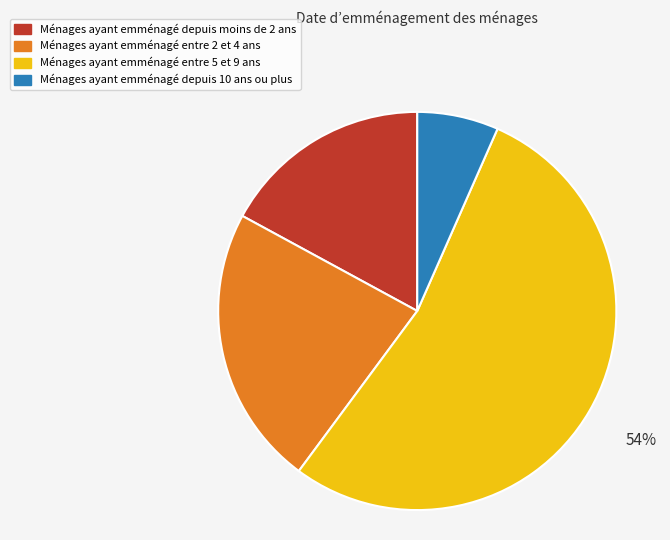

Count the number of slices in the pie.

4